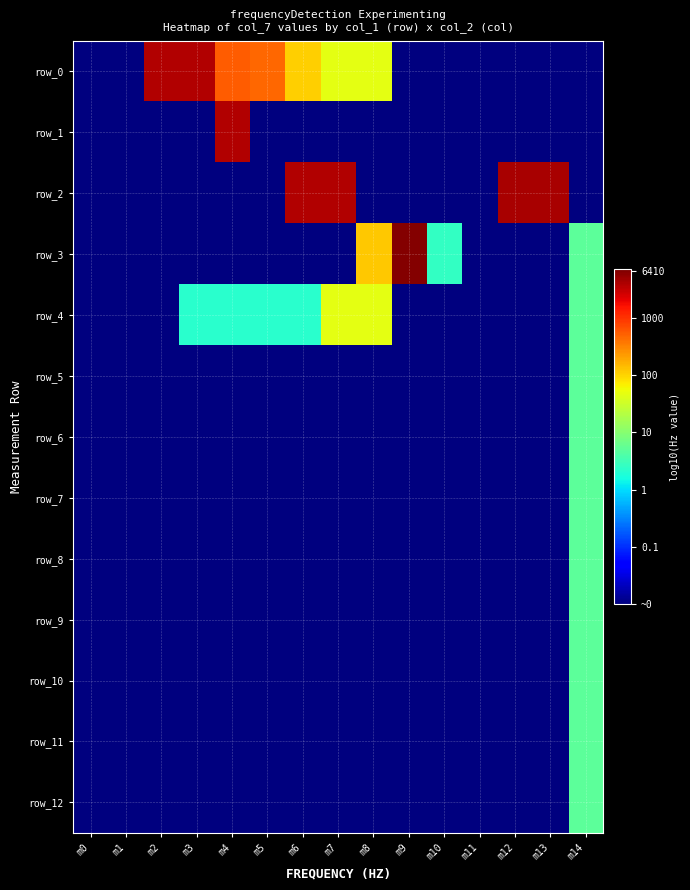

How many data points does each series have?

15